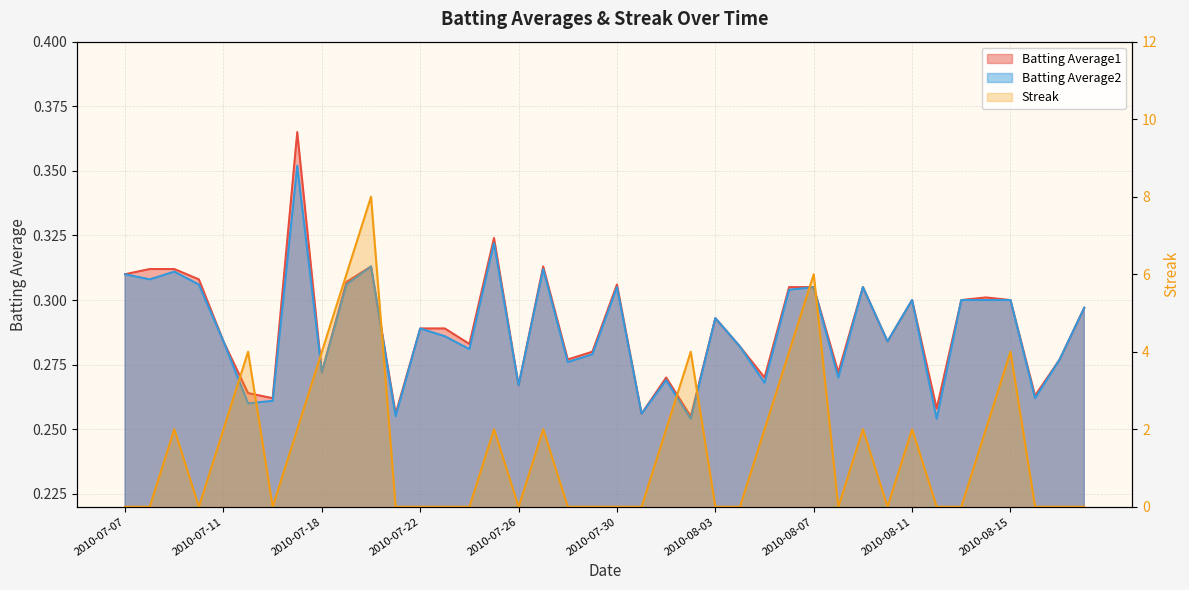

True or false: Batting Average1 and Batting Average2 intersect in this chart.

False